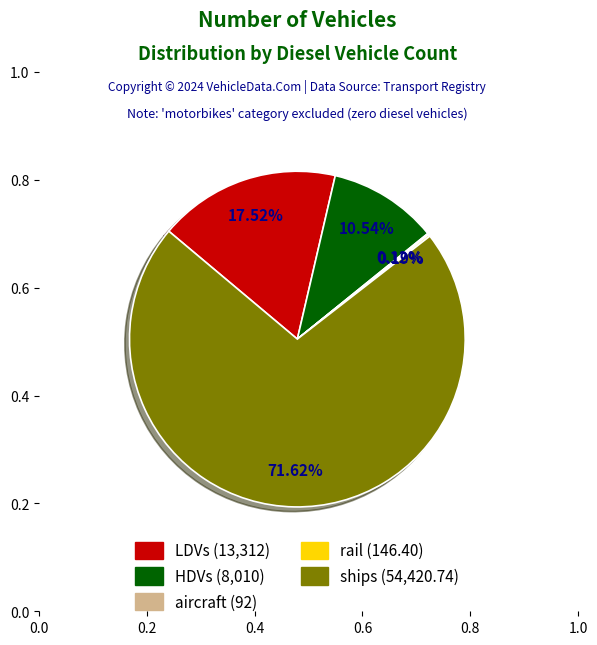

Is there a majority slice in this chart?

Yes